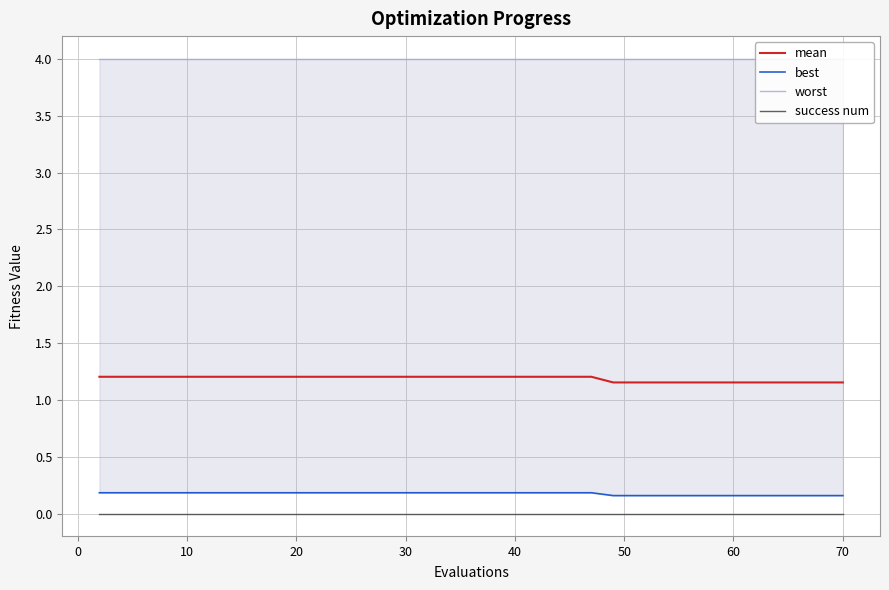

At how many categories does at least one series exceed 1?

40